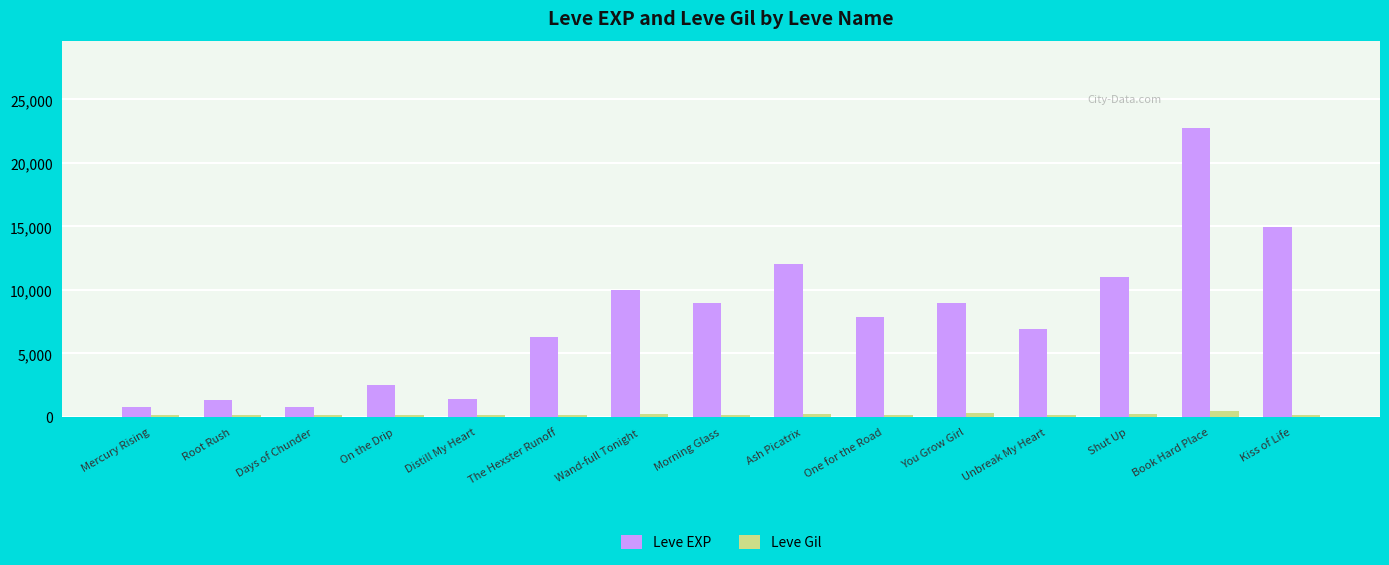

What is the value of the Leve EXP bar at the 12th from the left?

6880